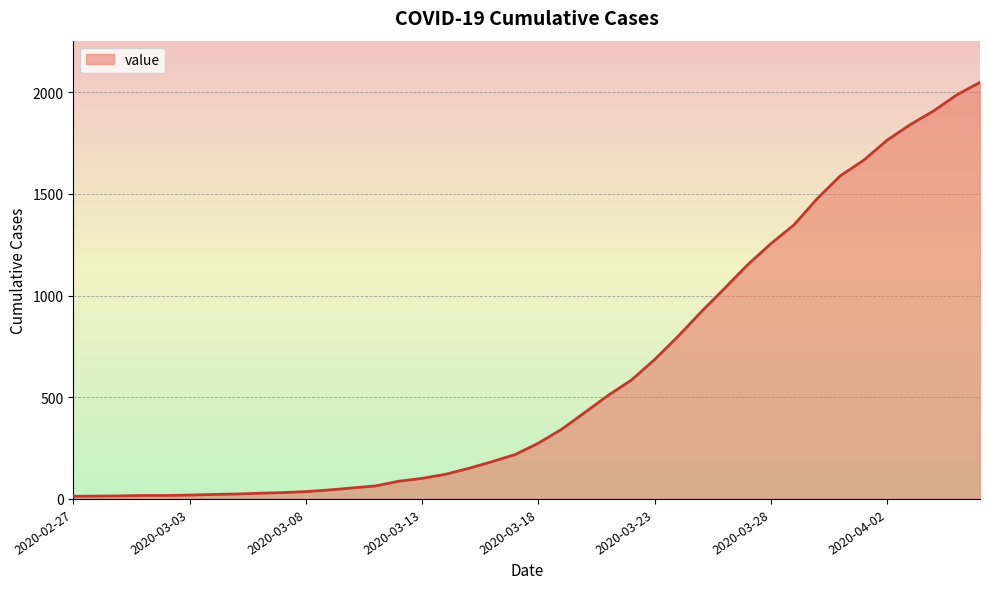

What is the greatest value displayed?

2049